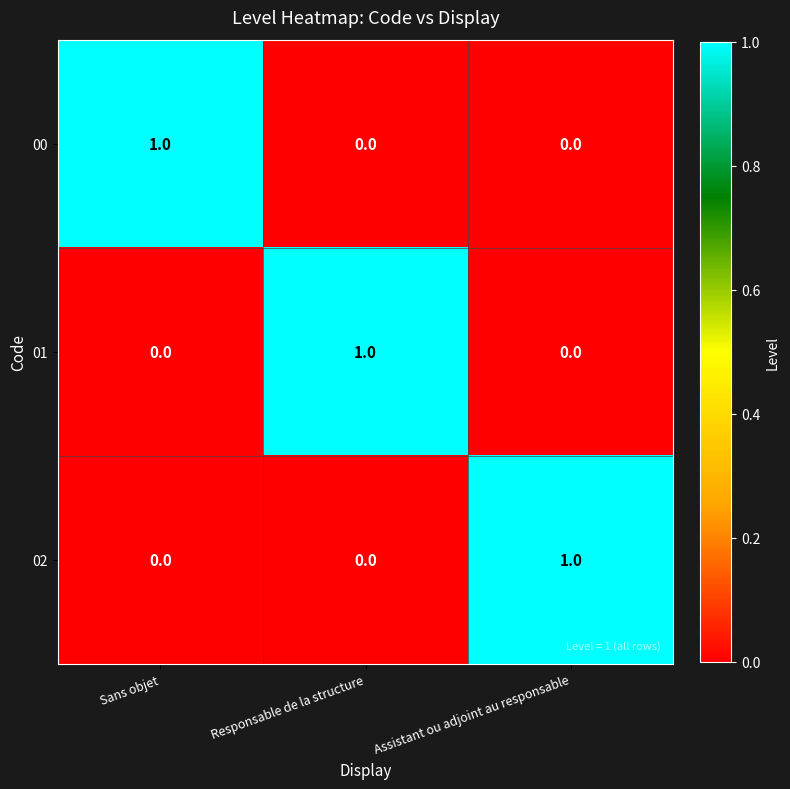

Is the value of 02 at Assistant ou adjoint au responsable greater than the value of 01 at Sans objet?

Yes